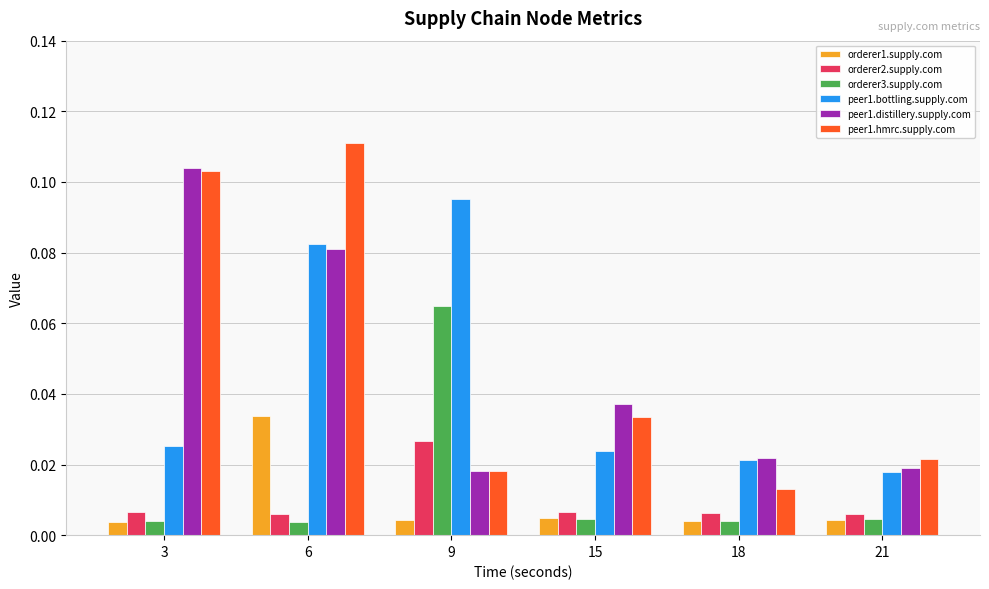

At which category is the sum across all series the highest?

6